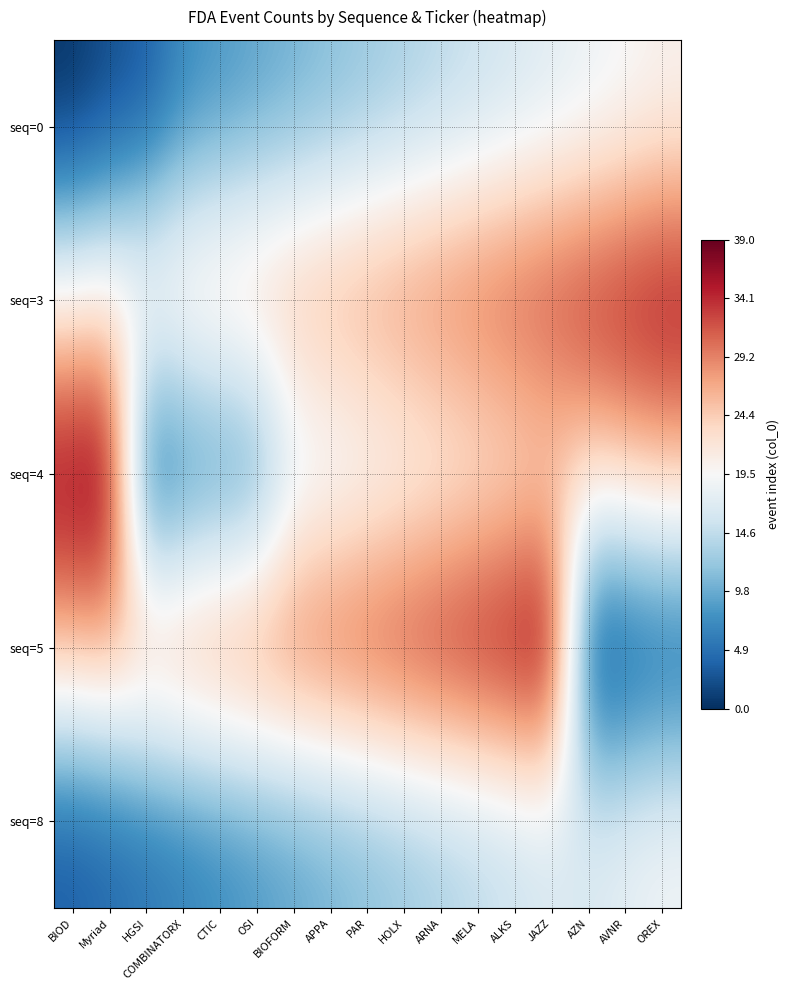

At which category is the sum across all series the highest?

JAZZ